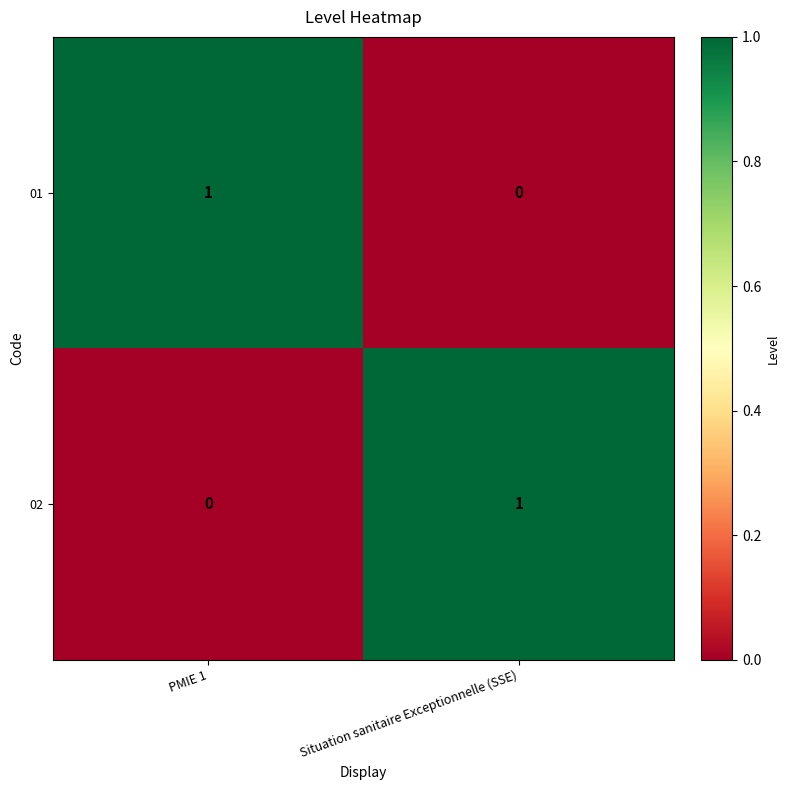

Reading left to right, what are all the values shown in this chart?

01: 1	0
02: 0	1